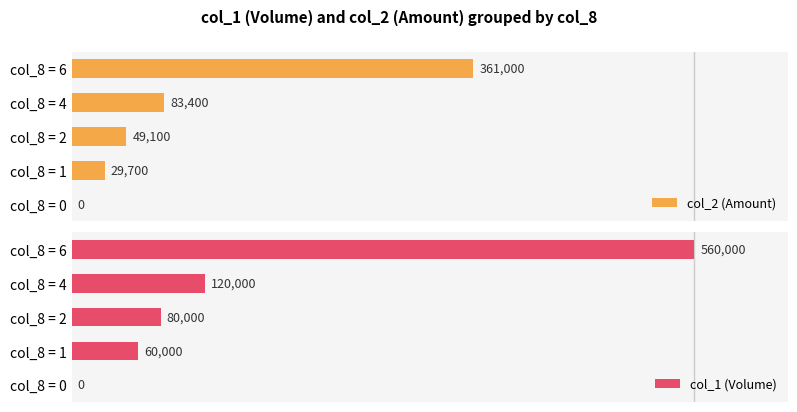

What are all the series names shown in the legend?

col_2 (Amount), col_1 (Volume)